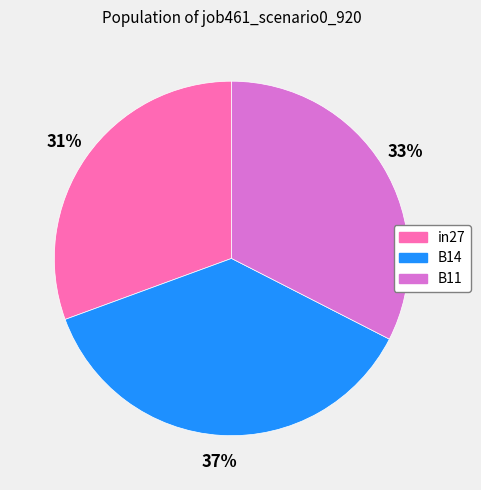

To the nearest percent, what is the combined percentage of in27 and B14?

67%